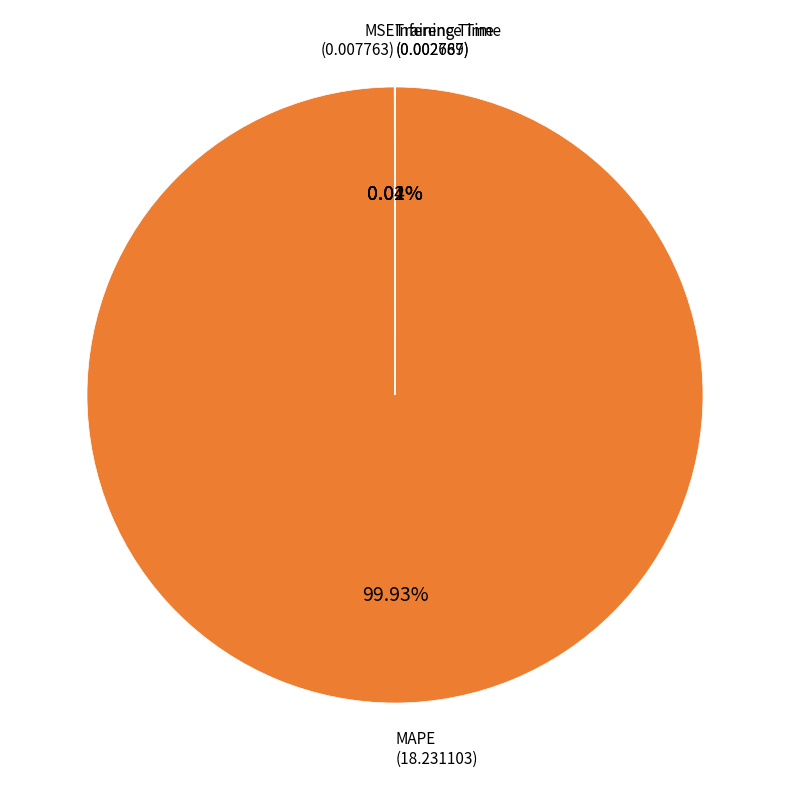

Is there any slice that represents more than half of the pie?

Yes